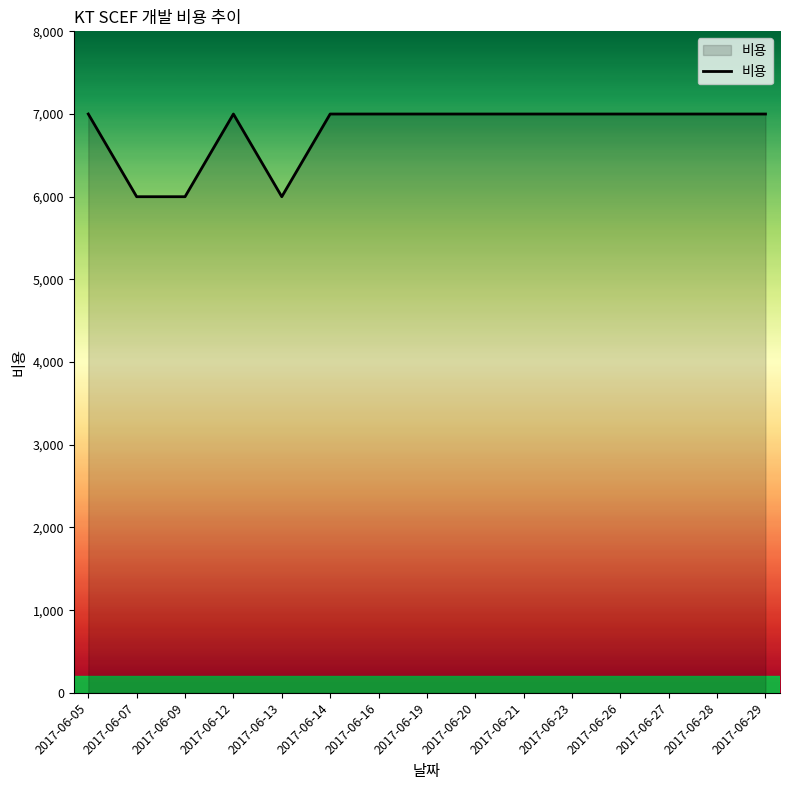

Reading left to right, transcribe all the data shown in this chart.

2017-06-05=7000	2017-06-07=6000	2017-06-09=6000	2017-06-12=7000	2017-06-13=6000	2017-06-14=7000	2017-06-16=7000	2017-06-19=7000	2017-06-20=7000	2017-06-21=7000	2017-06-23=7000	2017-06-26=7000	2017-06-27=7000	2017-06-28=7000	2017-06-29=7000